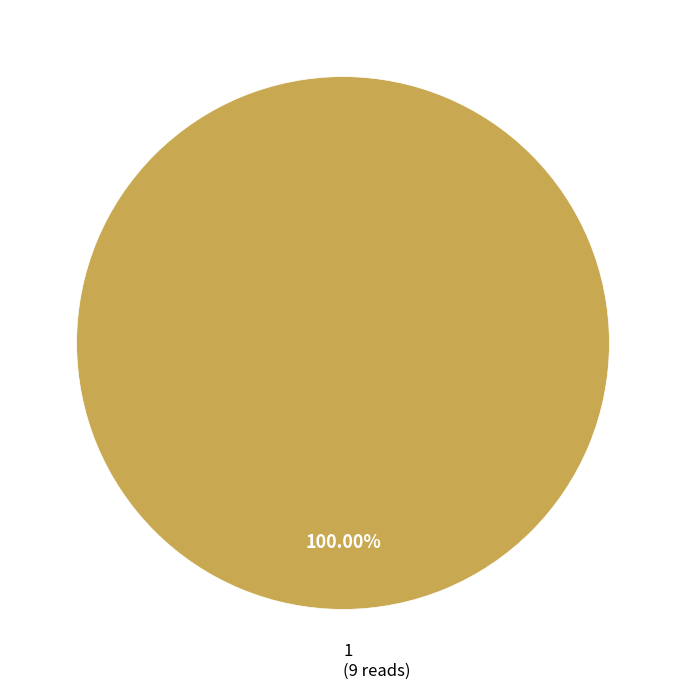

Count the number of slices in the pie.

1